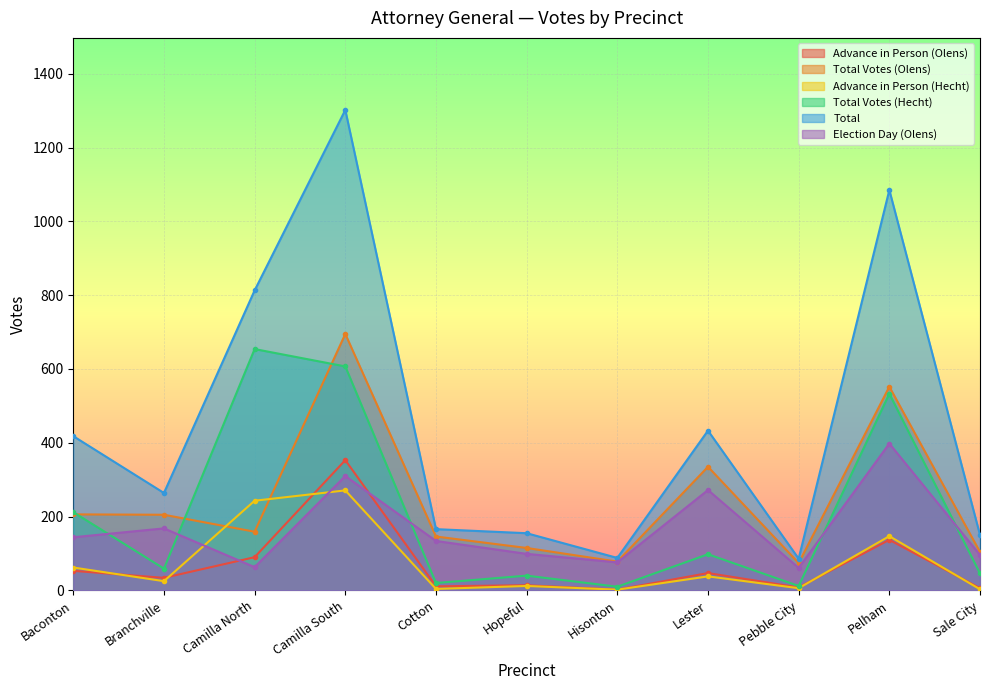

What are all the series names shown in the legend?

Advance in Person (Olens), Total Votes (Olens), Advance in Person (Hecht), Total Votes (Hecht), Total, Election Day (Olens)